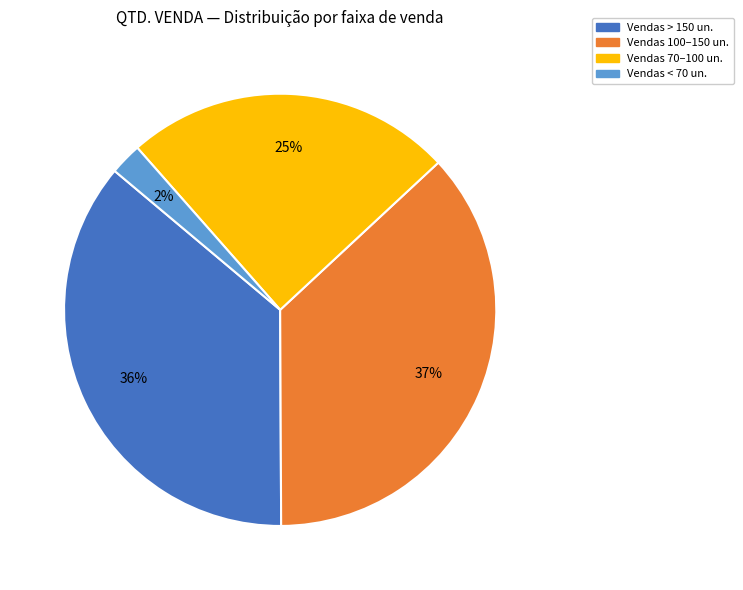

Is there a majority slice in this chart?

No